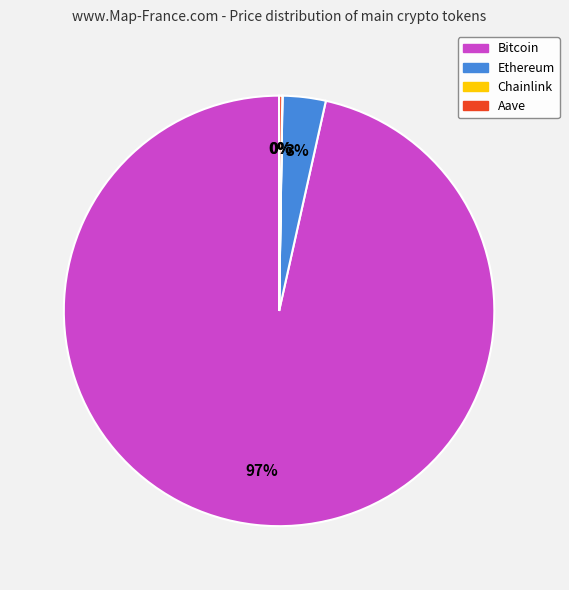

Which has a higher value, Ethereum or Bitcoin?

Bitcoin